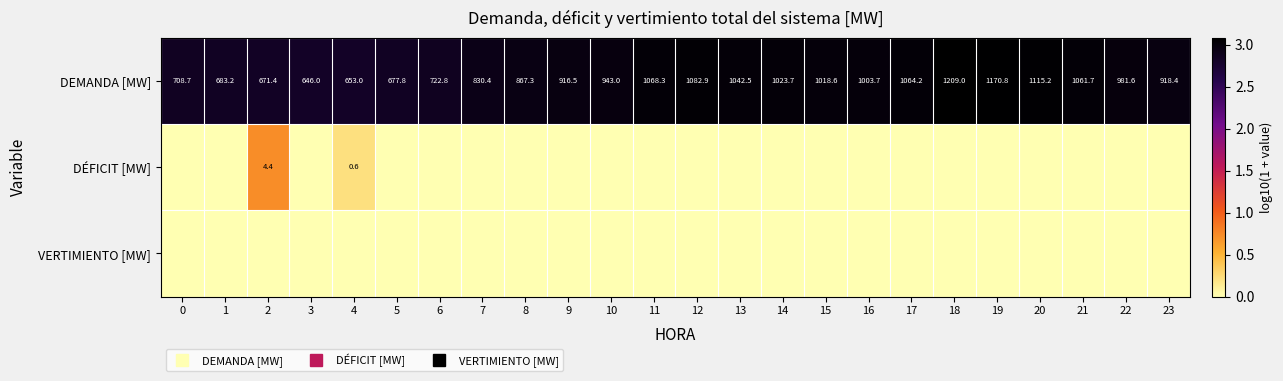

Rank the series at 12 from lowest to highest value.

DÉFICIT [MW], VERTIMIENTO [MW], DEMANDA [MW]